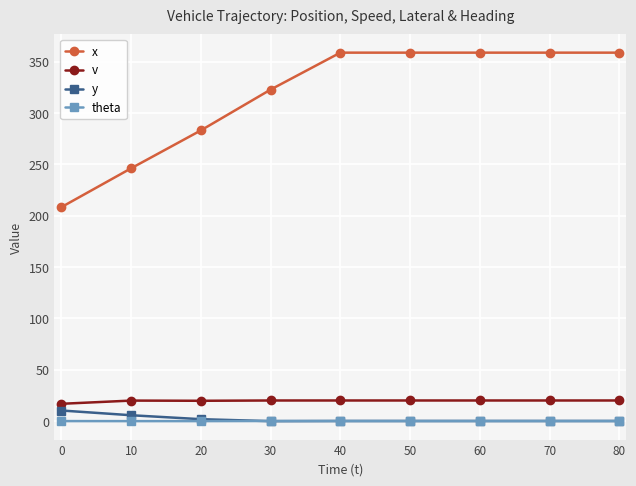

Which series has the largest total across all categories?

x